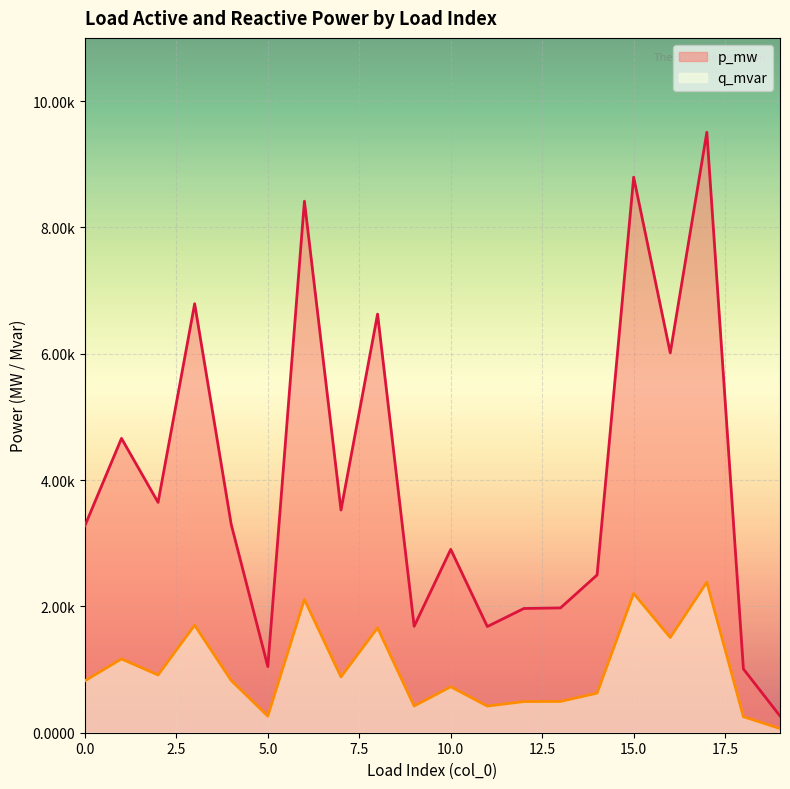

Is the value of p_mw at 4 greater than the value of q_mvar at 19?

Yes